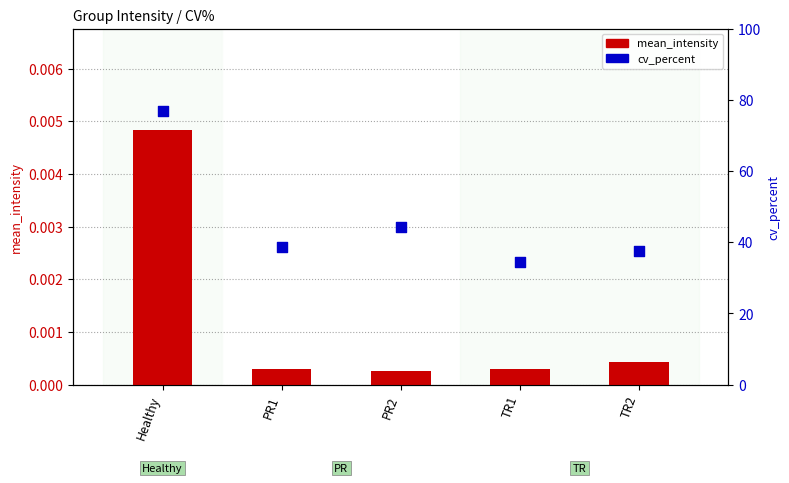

What are all the series names shown in the legend?

mean_intensity, cv_percent